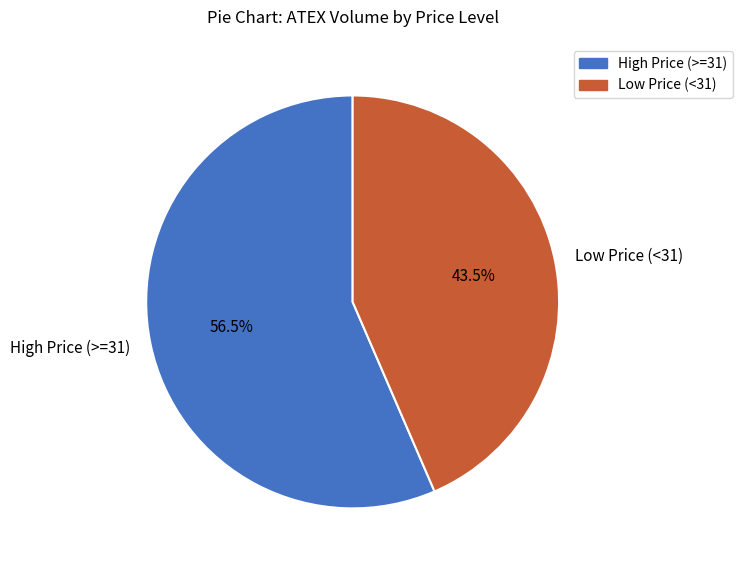

Which category has the biggest portion of the pie?

High Price (>=31)